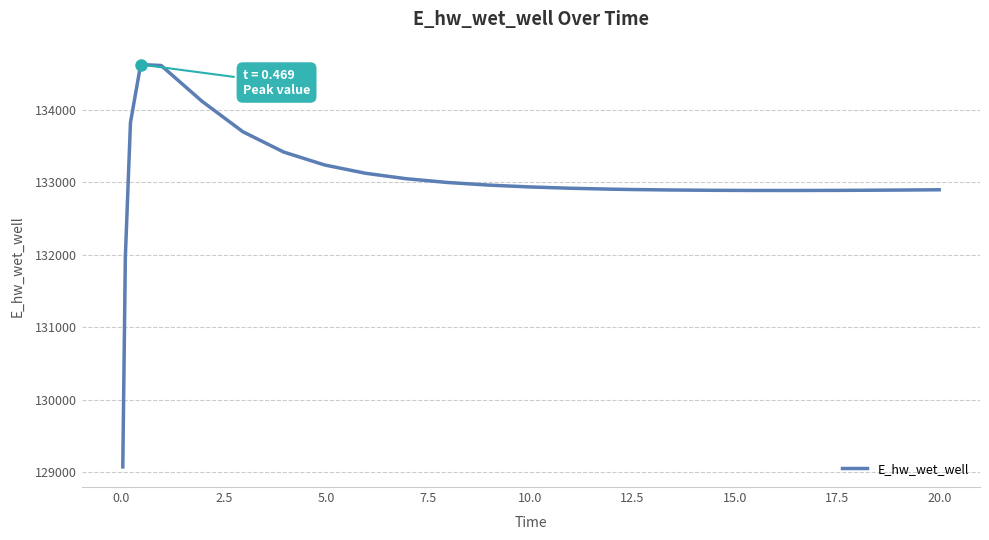

What is the minimum value shown in the chart?

129070.5